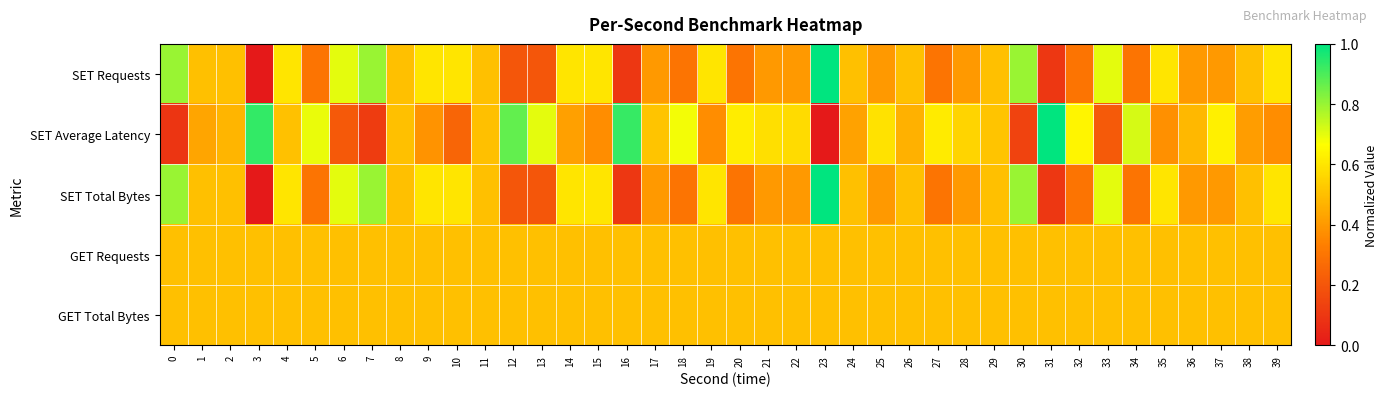

Which series has the largest range (max minus min)?

SET Requests